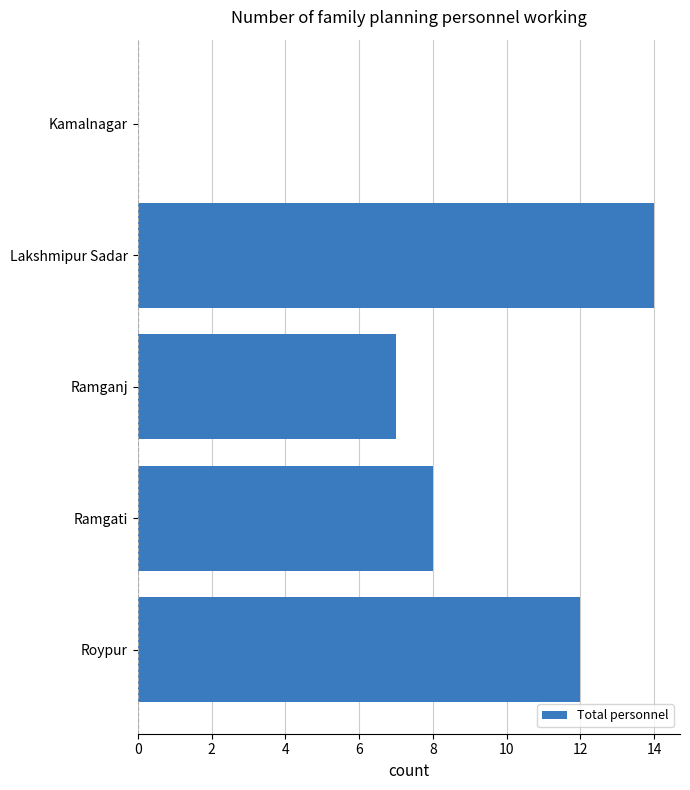

What value does the data have at Lakshmipur Sadar, to the nearest 5?

15